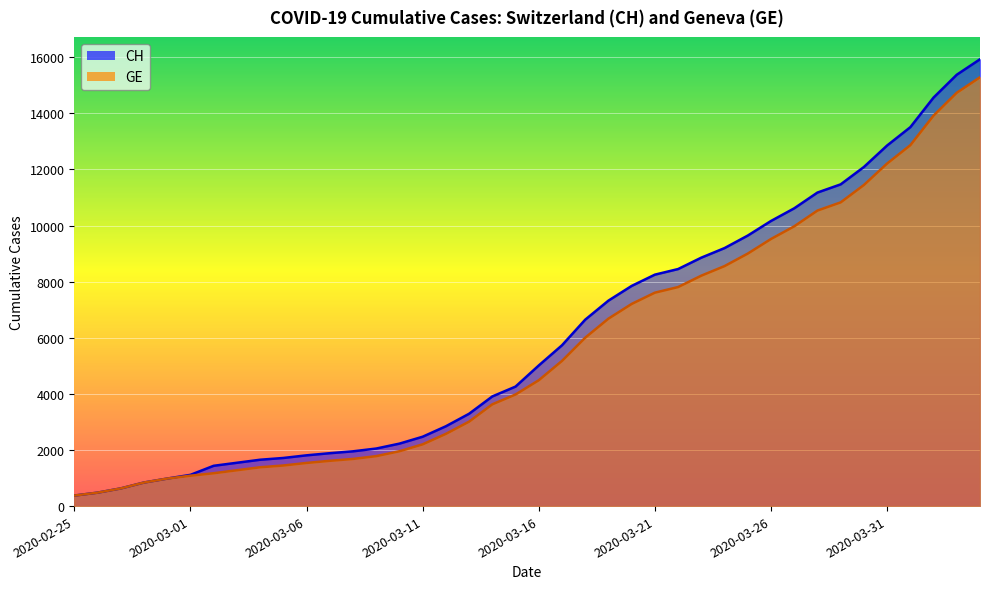

What is the difference between the maximum and minimum values in the GE series?

14909